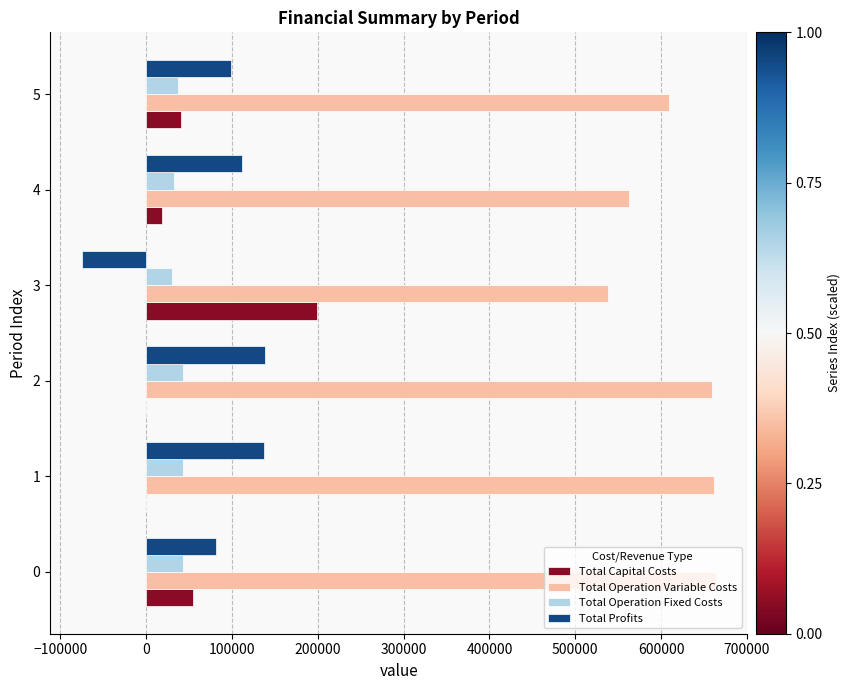

What is the total value across all series at 5?

785087.1